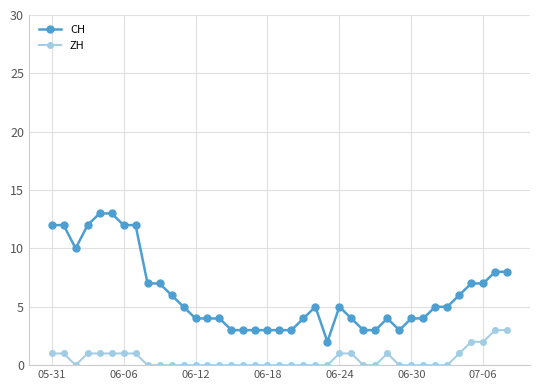

Which series has the largest range (max minus min)?

CH